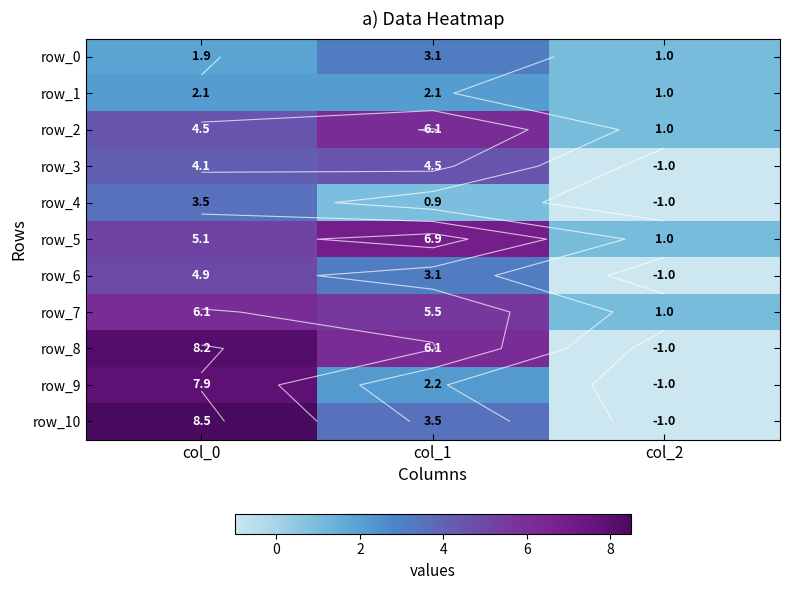

Which has a higher value, col_1 or col_0?

col_1